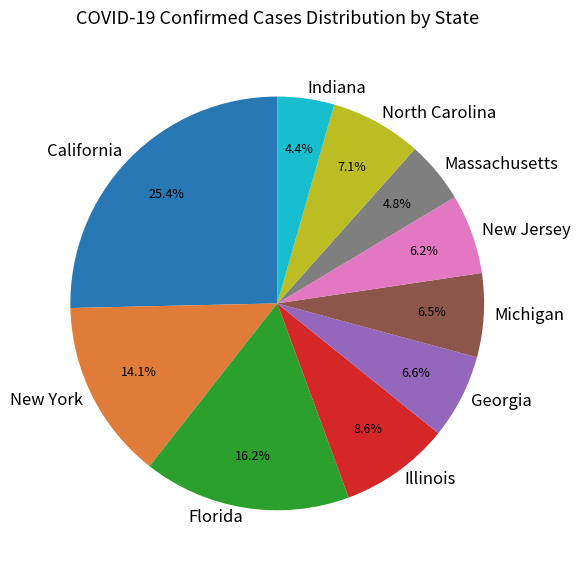

Count the number of slices in the pie.

10